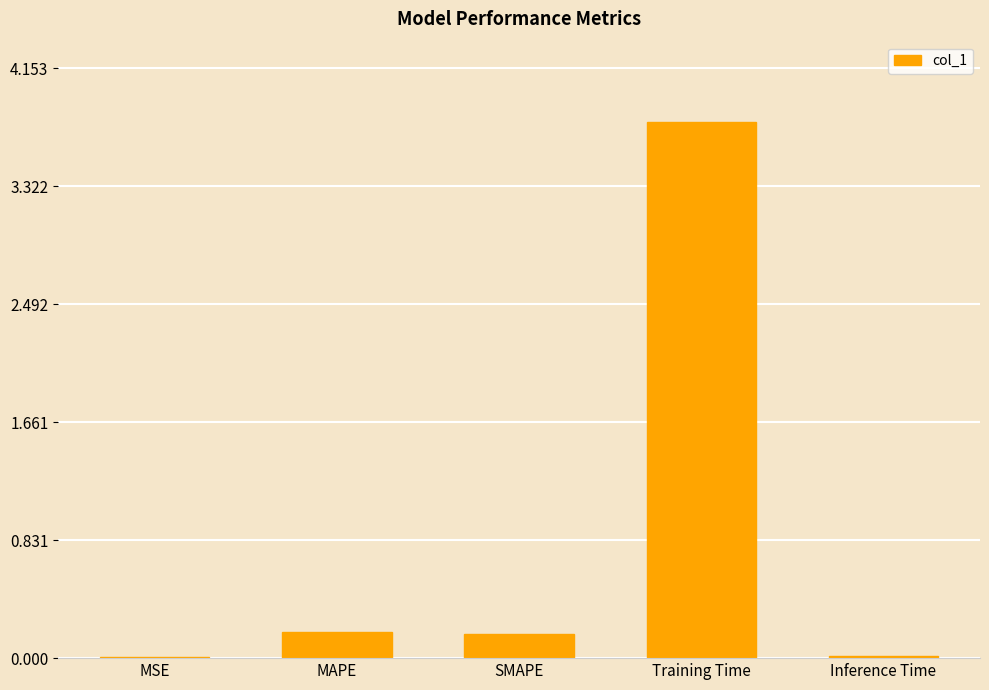

The value at MAPE is 0.2. True or false?

True